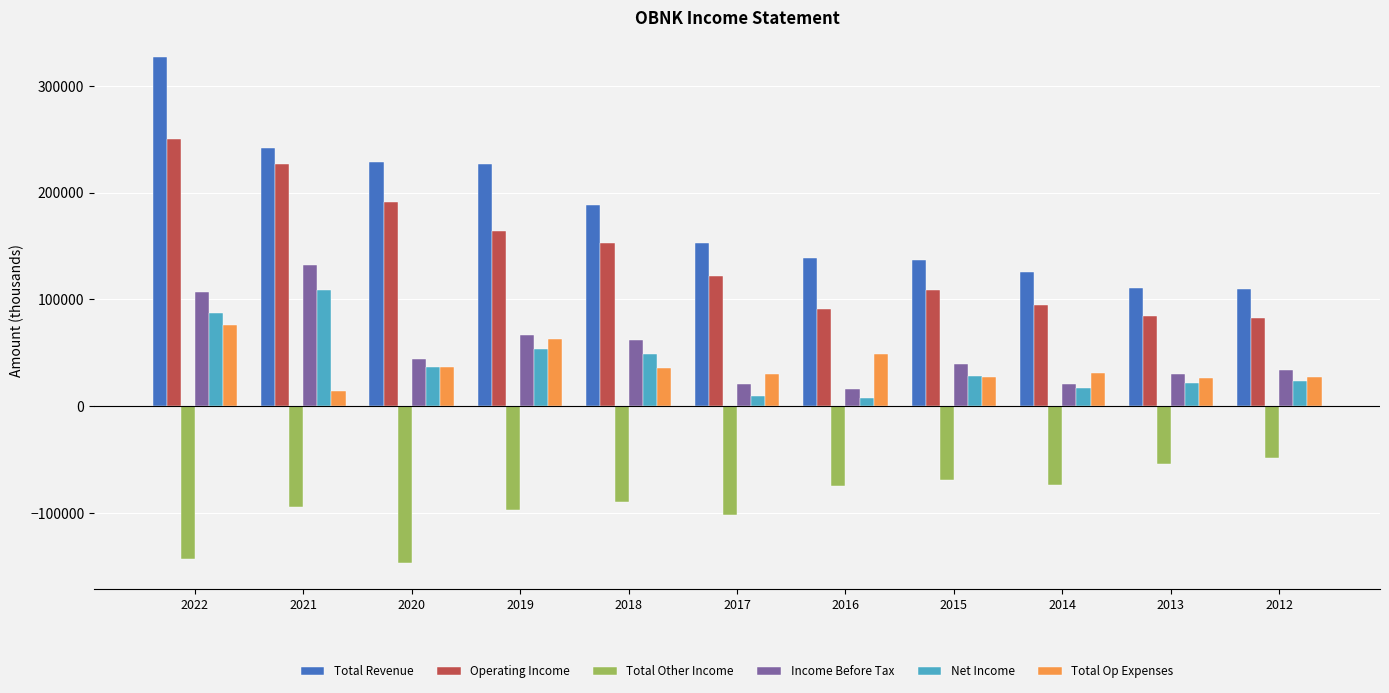

What are all the series names shown in the legend?

Total Revenue, Operating Income, Total Other Income, Income Before Tax, Net Income, Total Op Expenses